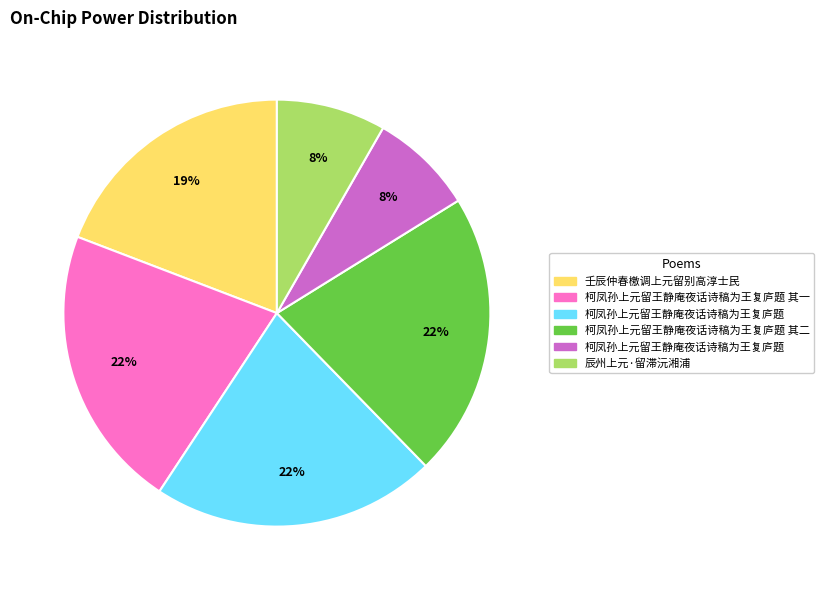

Does any single category account for the majority?

No